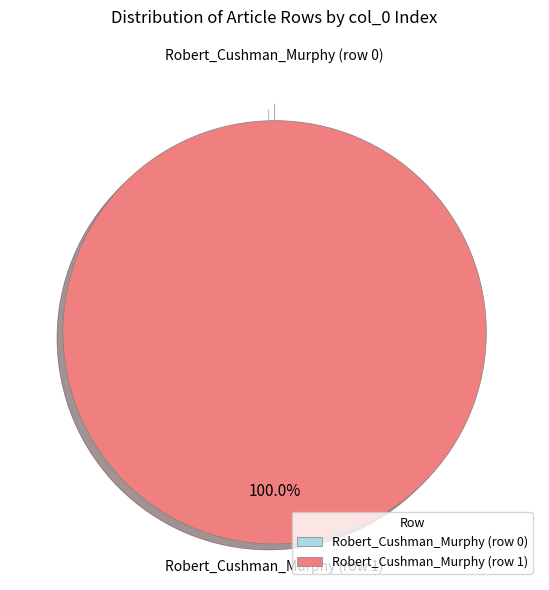

True or false: Robert_Cushman_Murphy (row 1) accounts for 91% of the total.

False